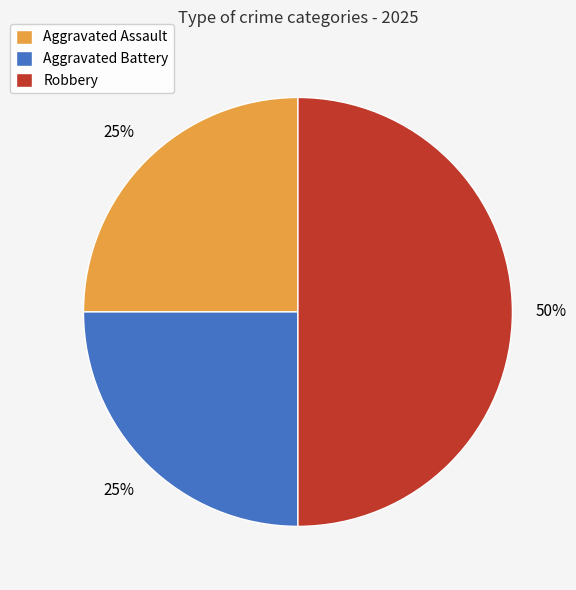

Is it true that Robbery is 50% of the pie?

True